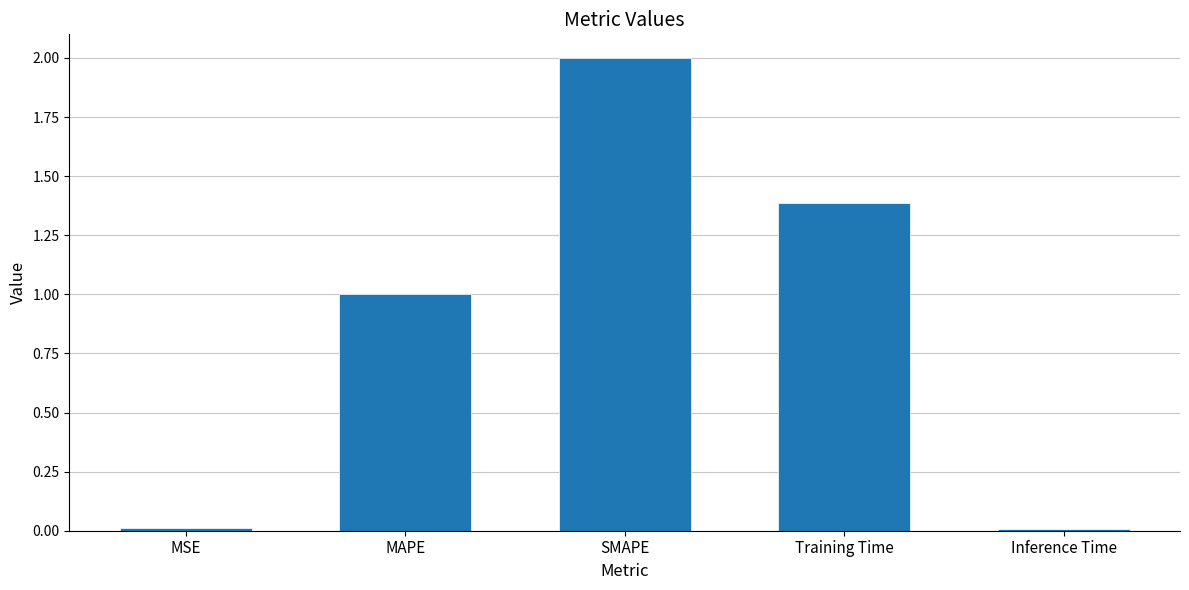

True or false: the data shows 1.0 at MAPE.

True